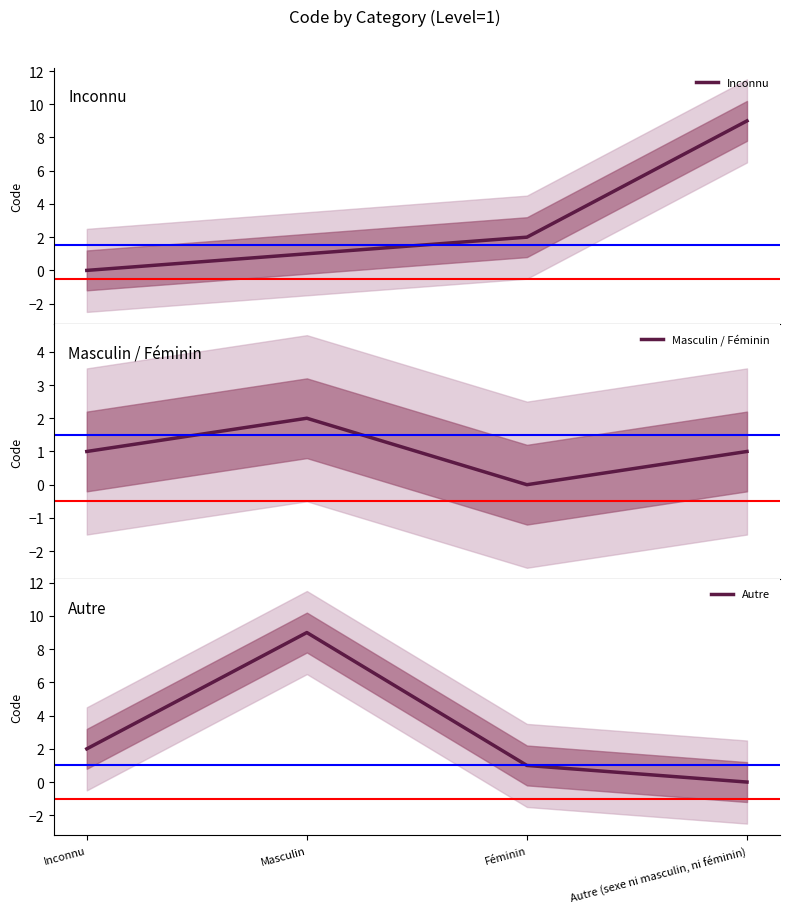

At which category is the sum across all series the highest?

Masculin